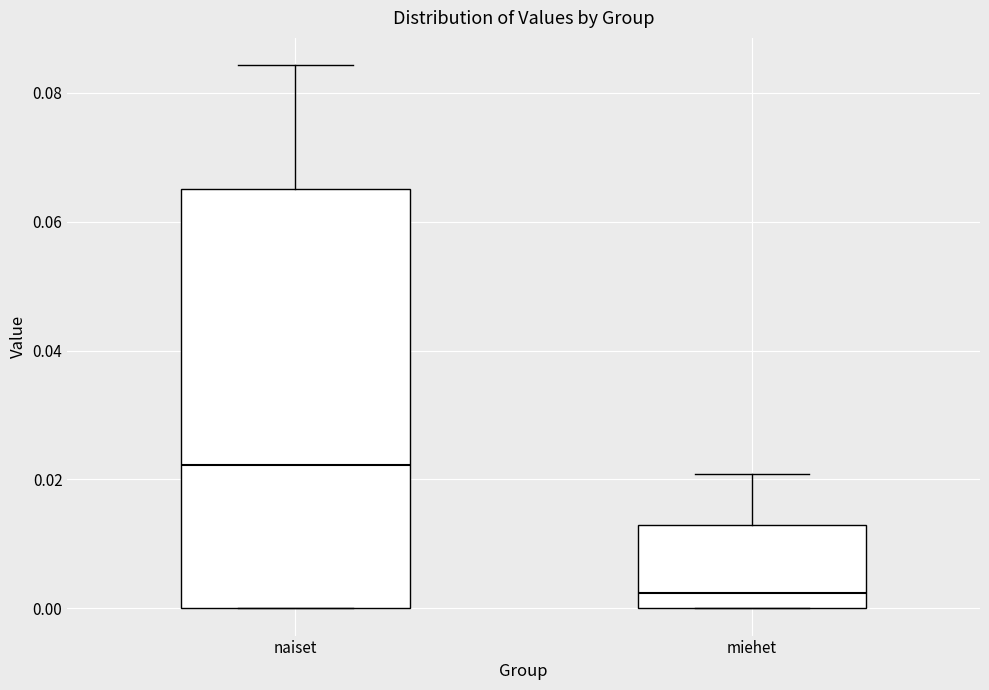

Which box is the tallest, from its lower edge to its upper edge?

naiset